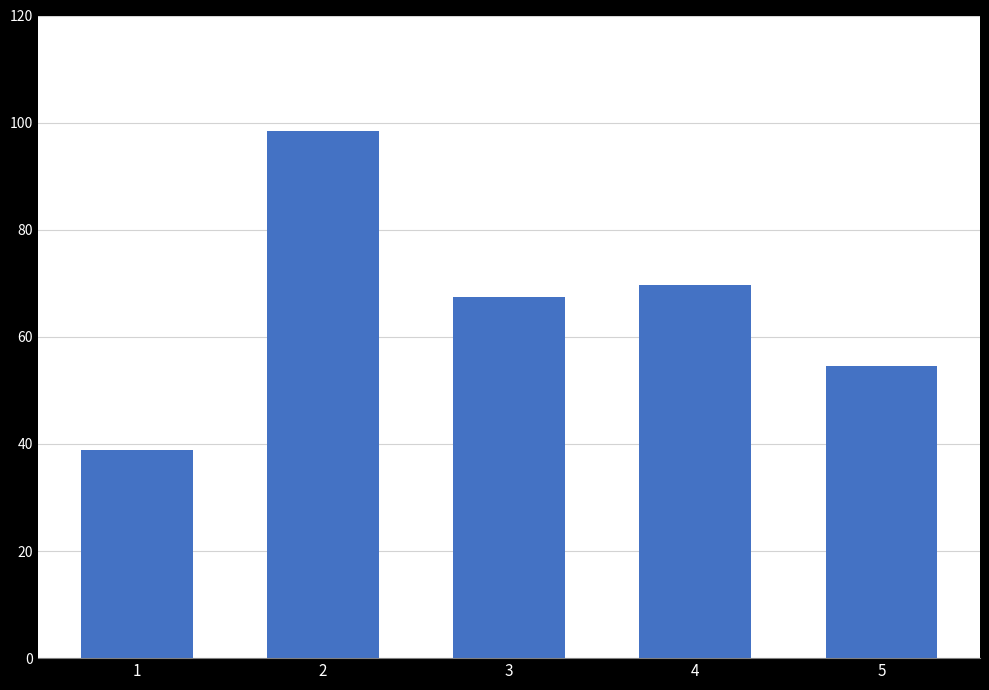

What is the difference between the values at 1 and 5?

15.7